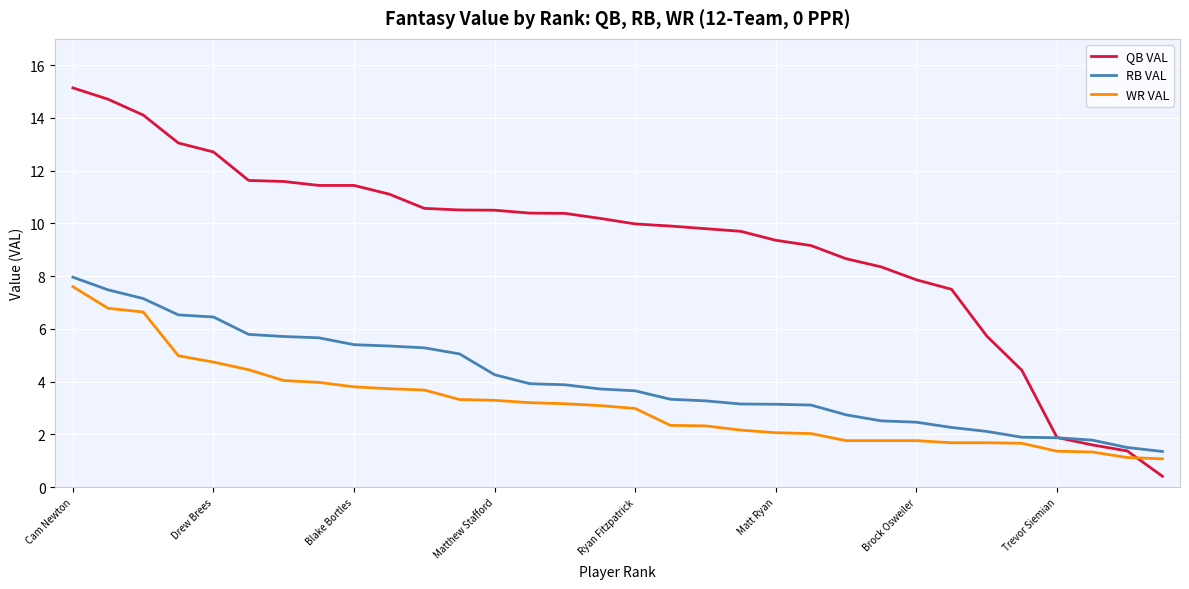

What is the minimum value for RB VAL?

1.4